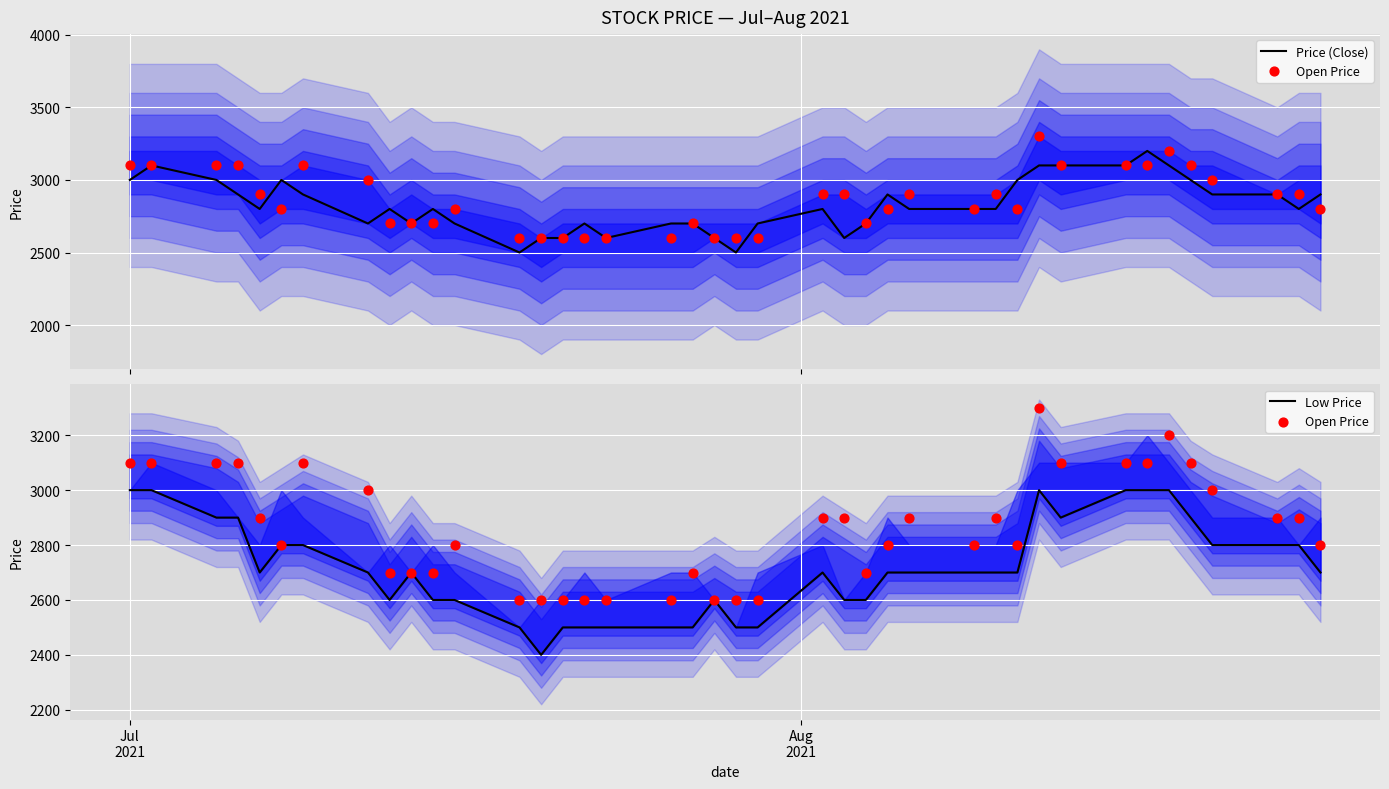

What are all the series names shown in the legend?

Price (Close), Open Price, Low Price